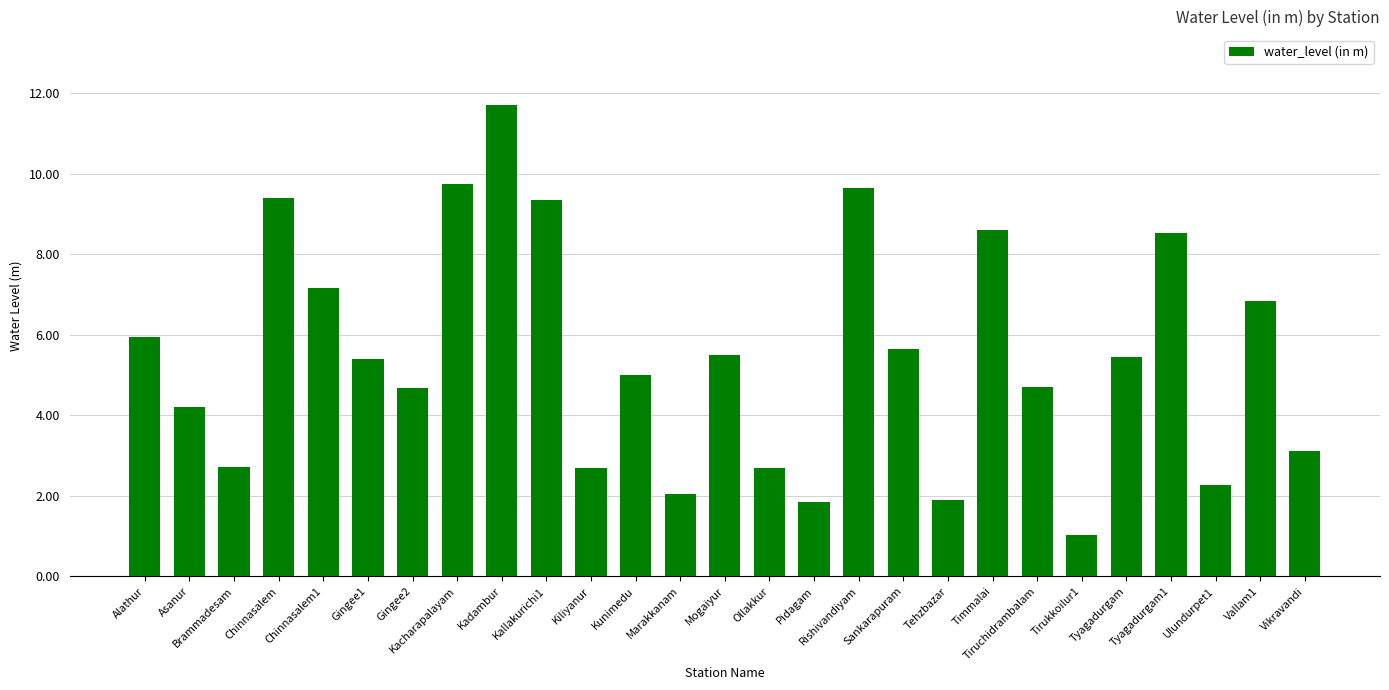

How many distinct data groups are displayed?

1